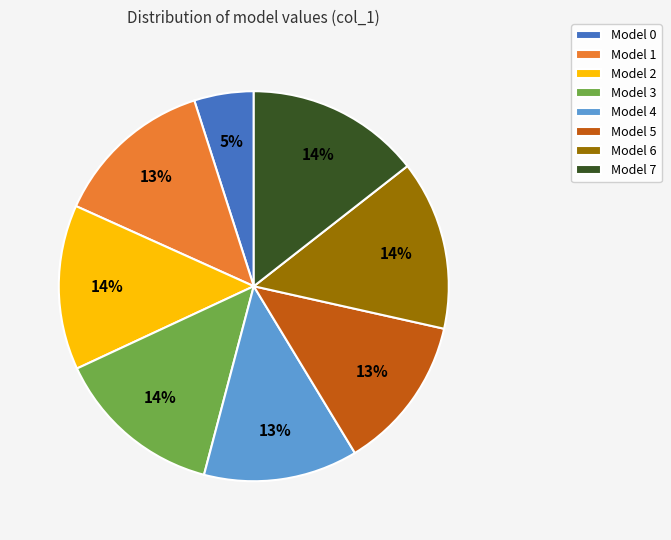

To the nearest percent, what is the average slice percentage?

12%